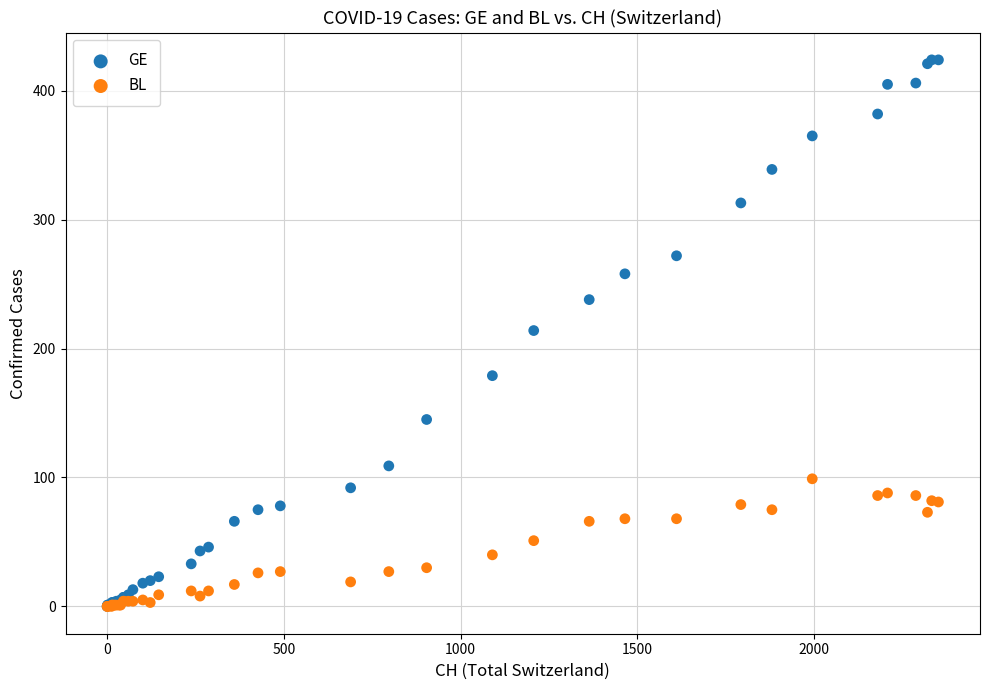

What are all the series names shown in the legend?

GE, BL